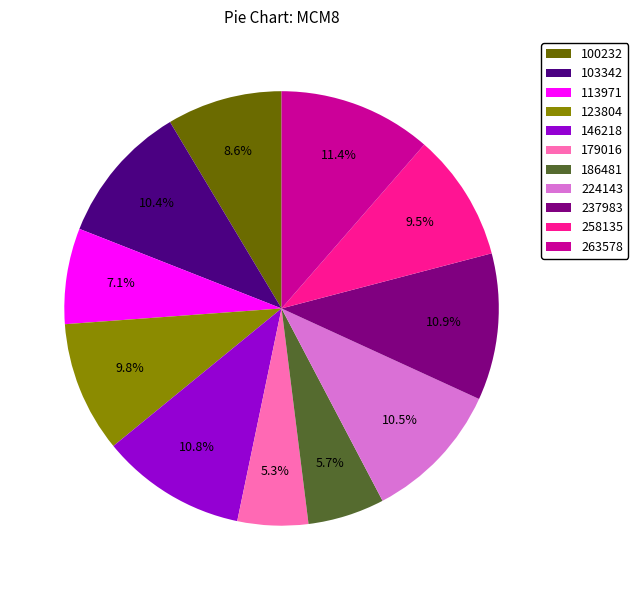

Is there a majority slice in this chart?

No